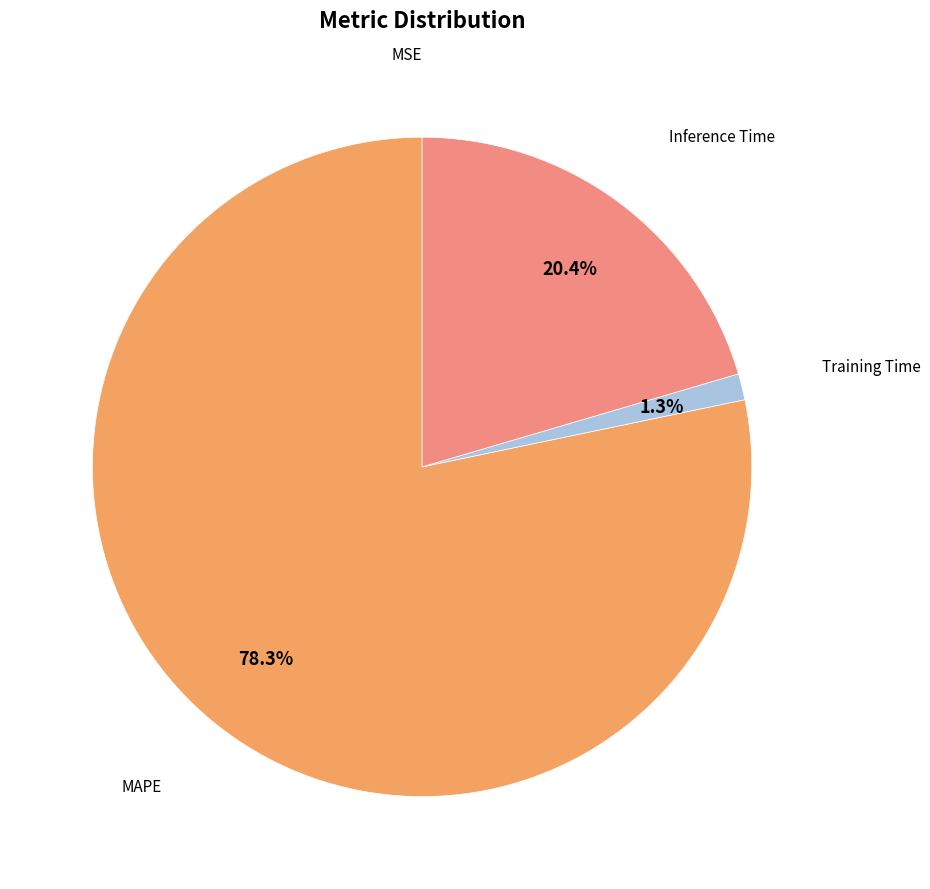

Is there a majority slice in this chart?

Yes